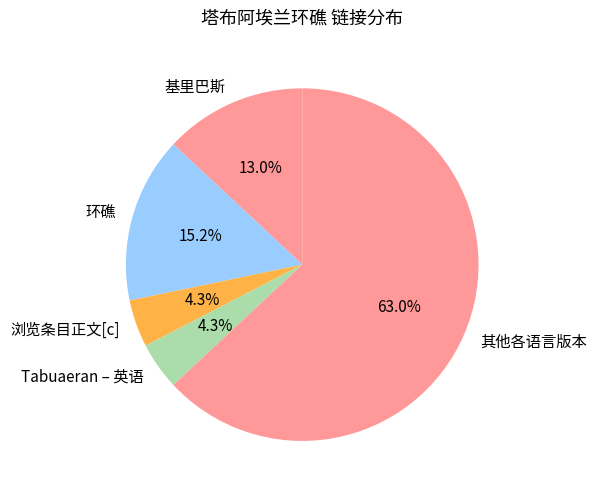

Between 基里巴斯 and Tabuaeran – 英语, which is larger?

基里巴斯